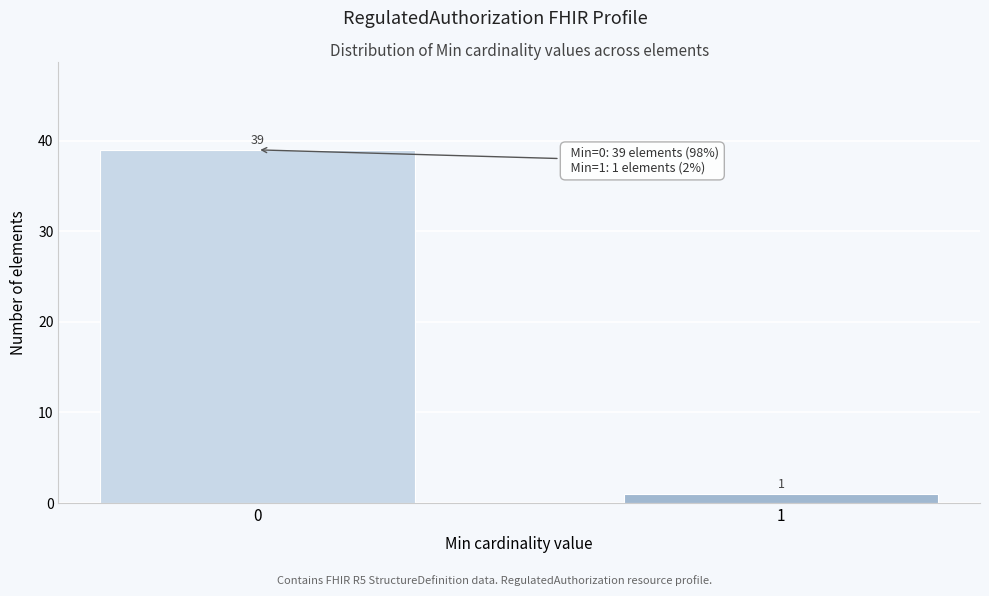

Reading right to left, what are all the values shown in this chart?

1	39